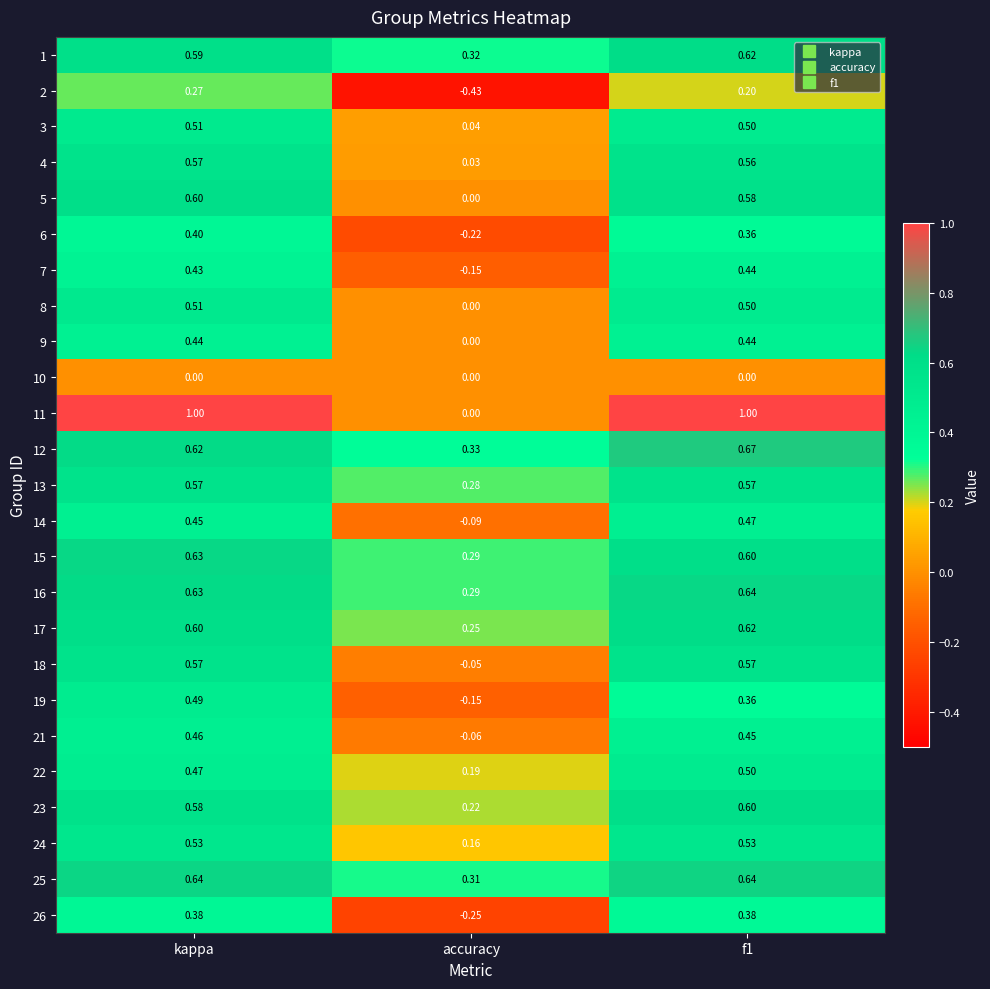

At which category is the sum across all series the highest?

kappa